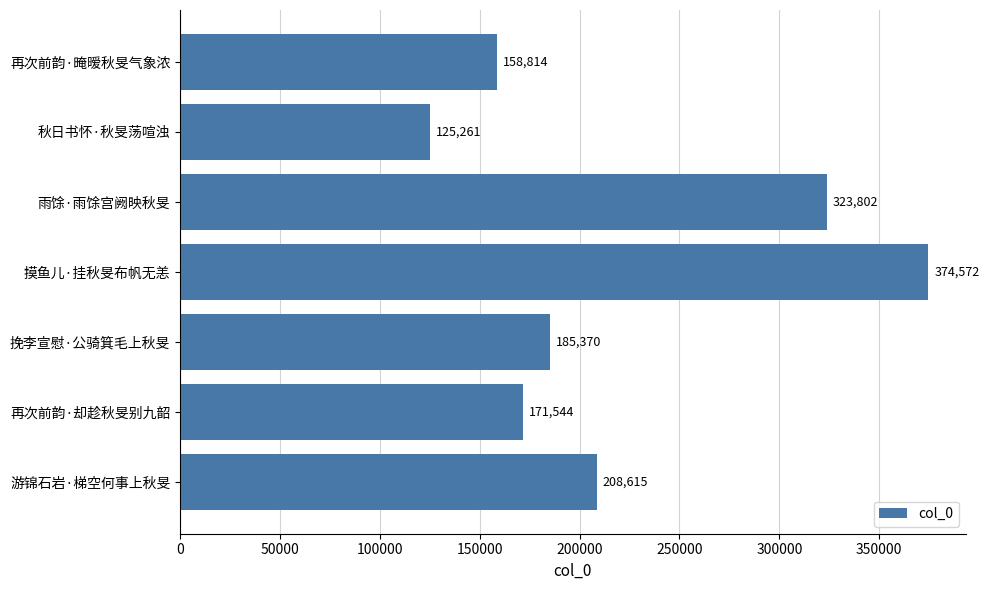

Which label corresponds to the largest value in the chart?

摸鱼儿·挂秋旻布帆无恙